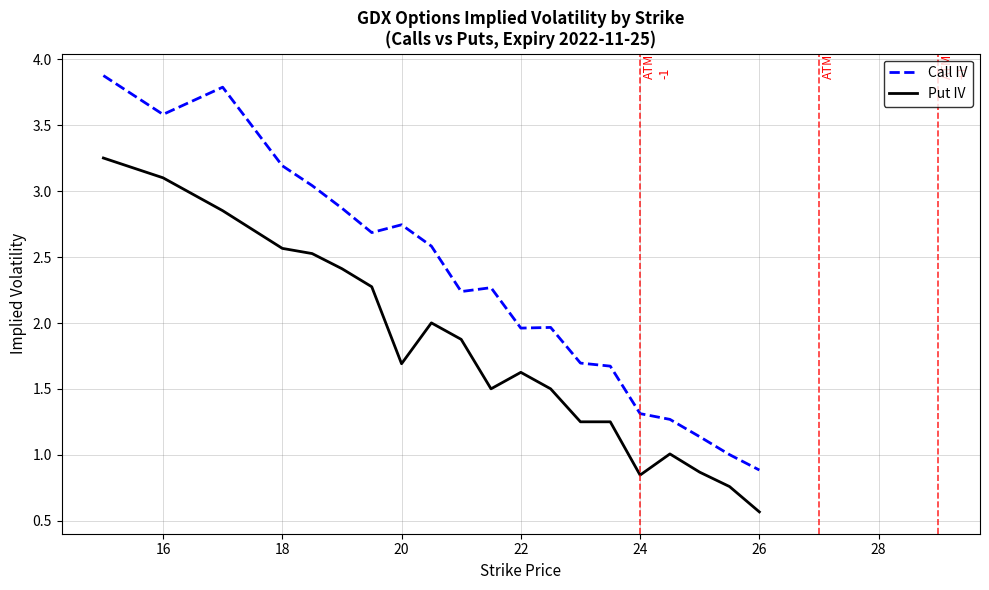

Rank the series by their maximum value, from highest to lowest.

Call IV, Put IV